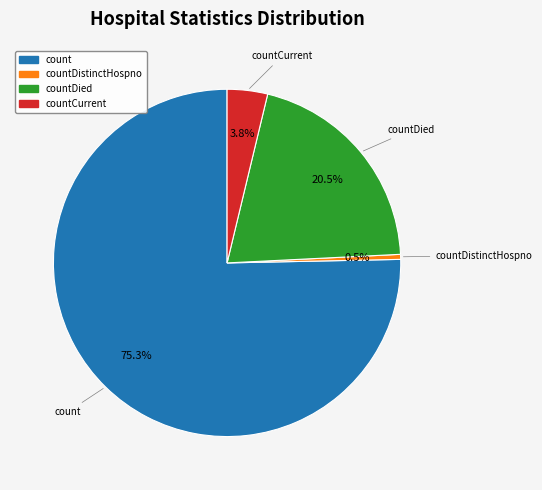

Does any single category account for the majority?

Yes